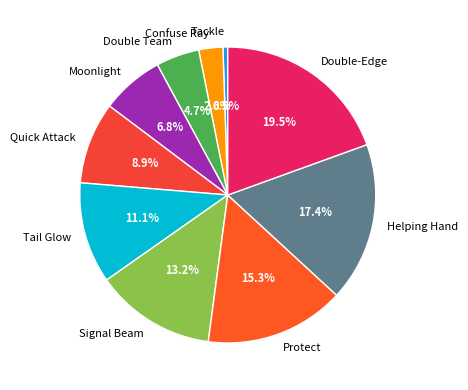

To the nearest percent, what is the difference between the largest and smallest slice percentages?

19%